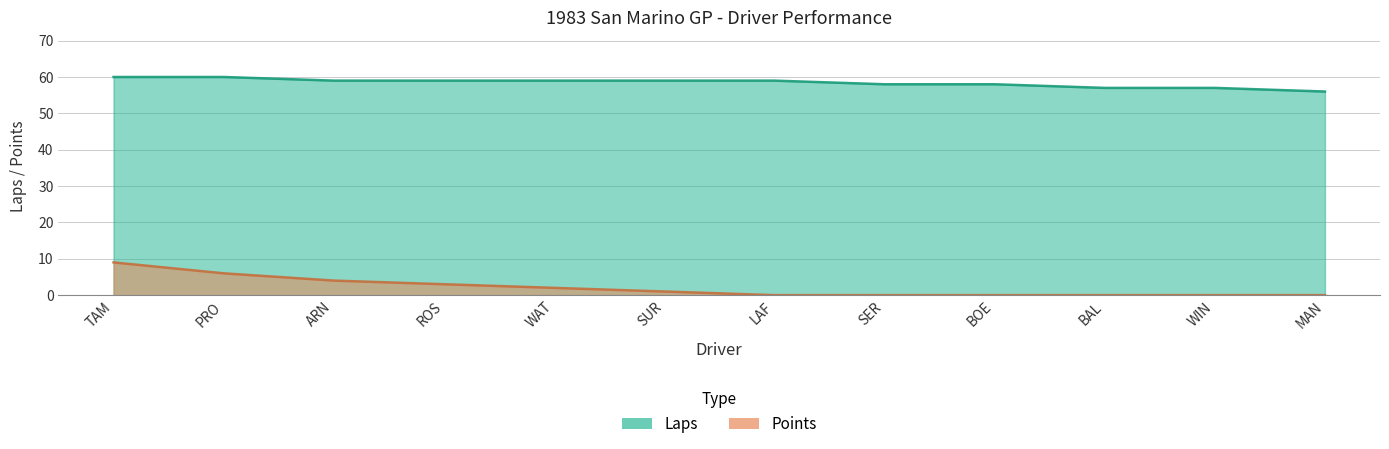

What value does the Laps series have at SUR?

59